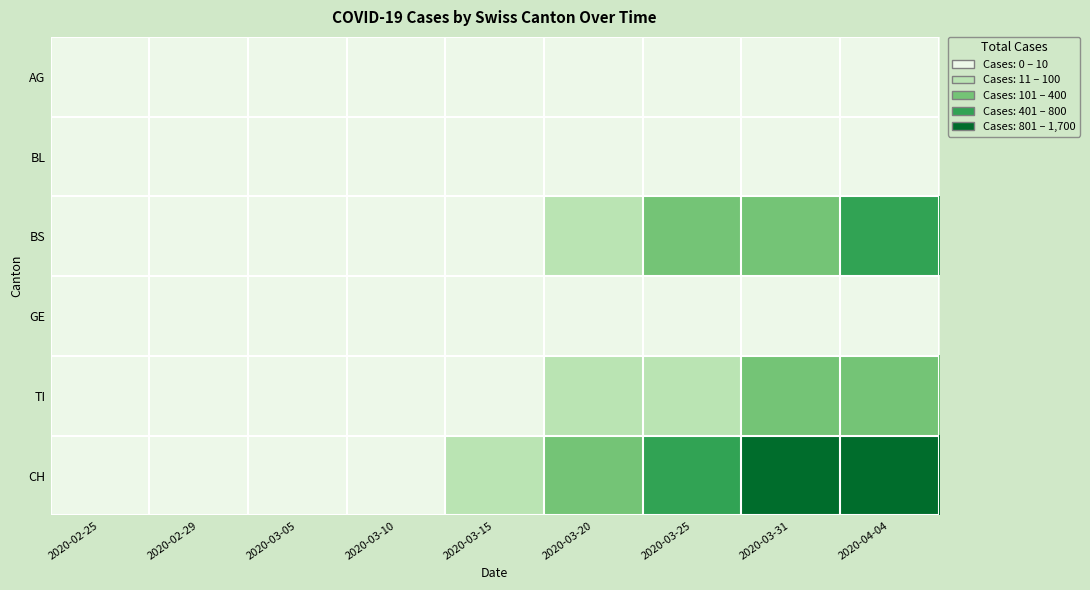

Which series has the largest total across all categories?

CH